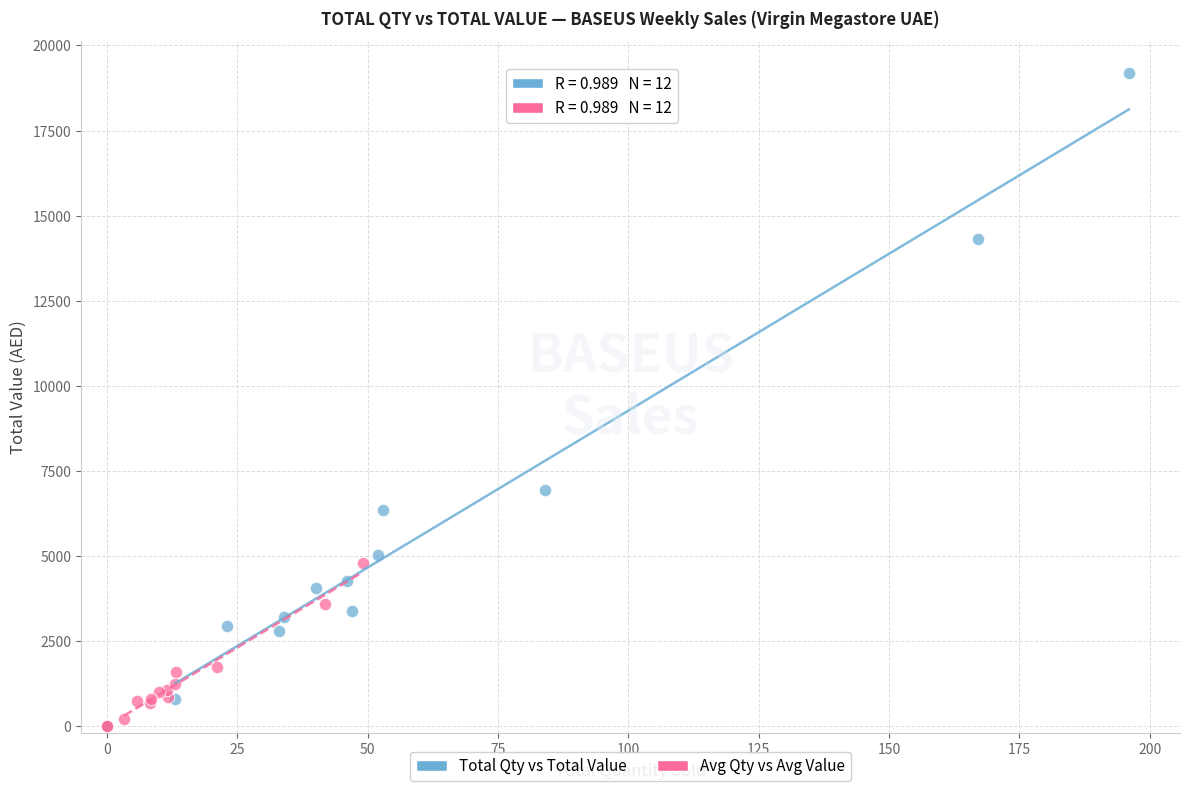

Which series reaches the maximum Y coordinate?

Total Qty vs Total Value